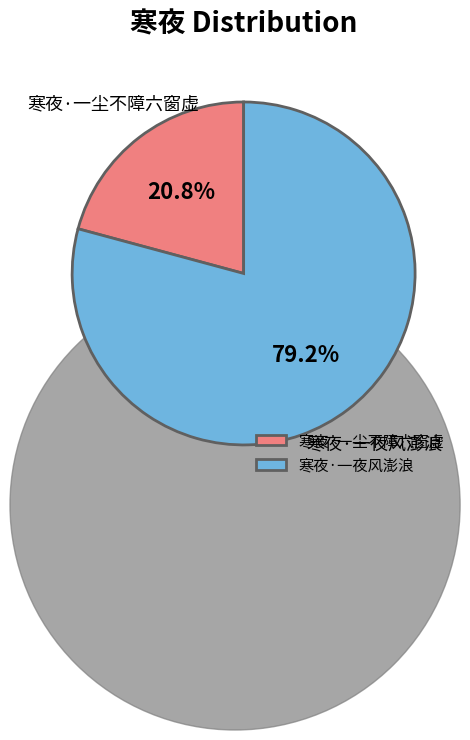

What is the largest slice in the pie chart?

寒夜·一夜风澎浪